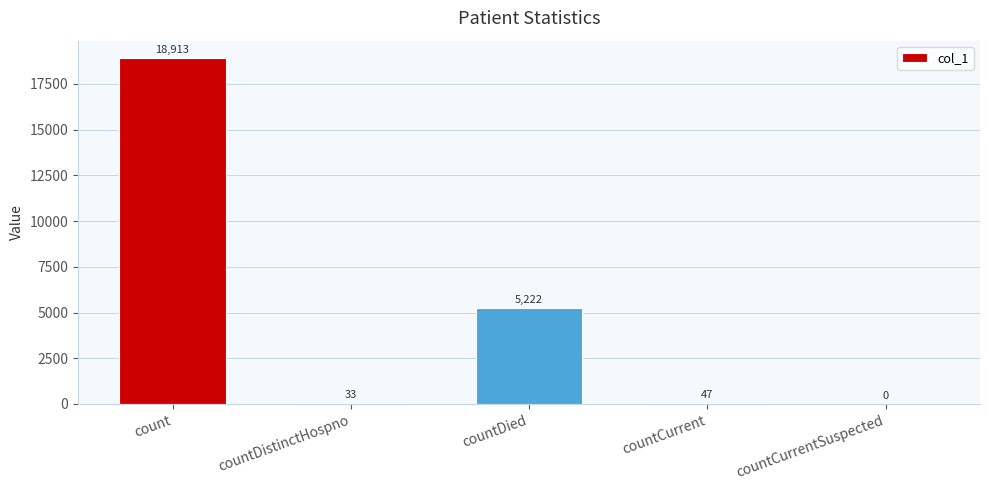

What is the difference between the values at countCurrent and countDistinctHospno?

14